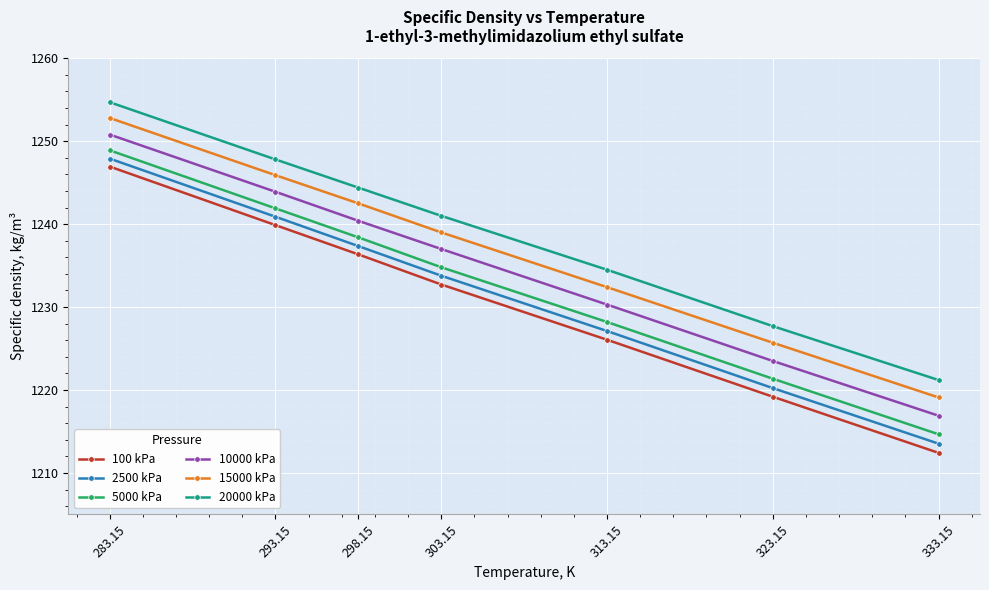

At which label does 20000 kPa reach its minimum?

333.15